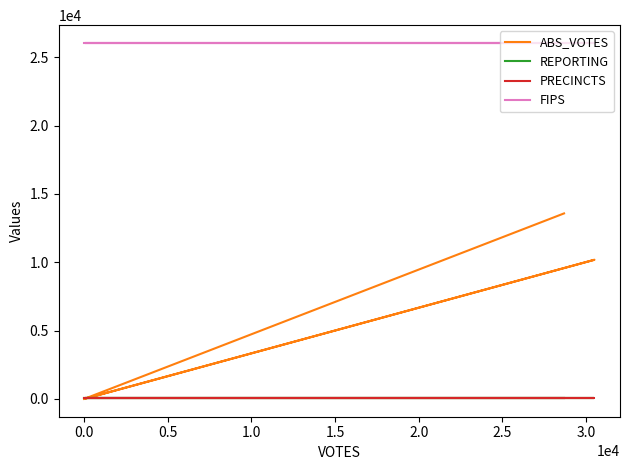

The ABS_VOTES series shows 27 at 0.0. True or false?

True